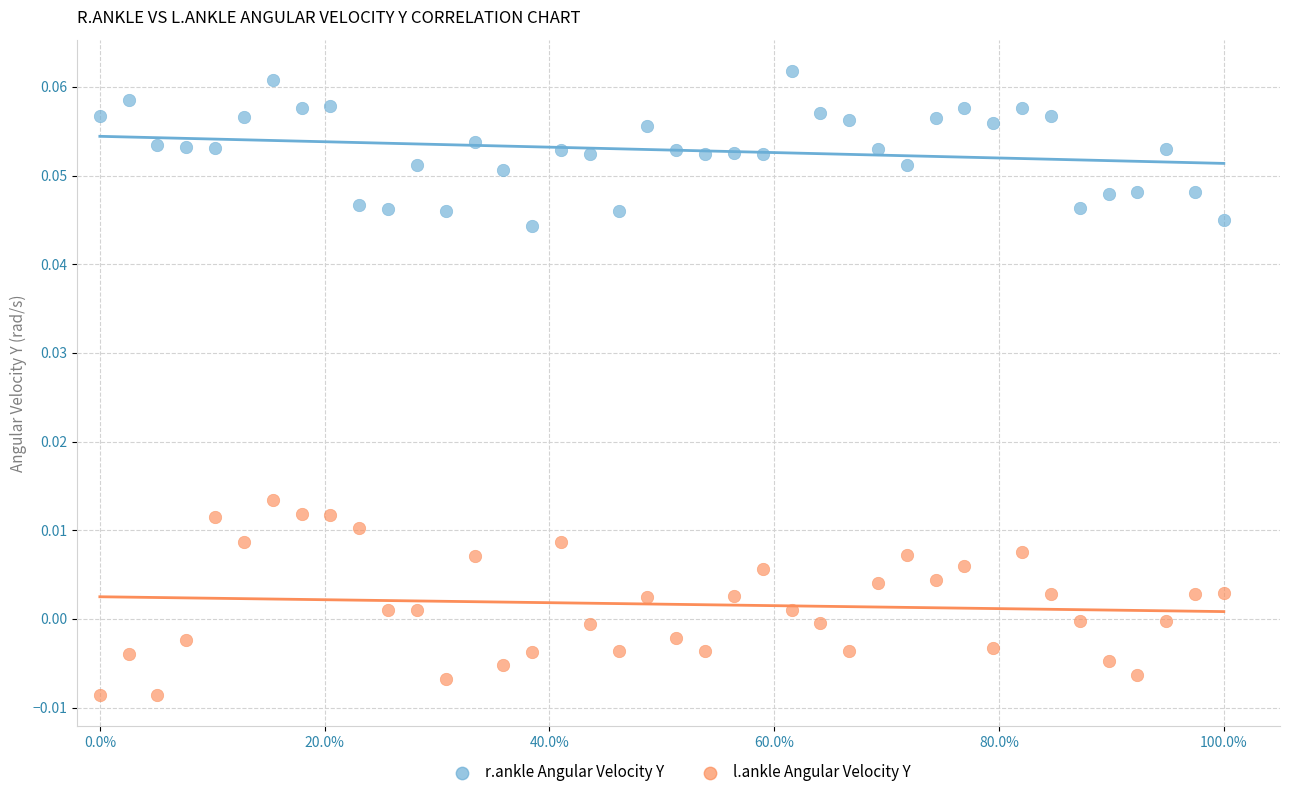

Across all data points, what is the range of X values (max minus min)?

1.0